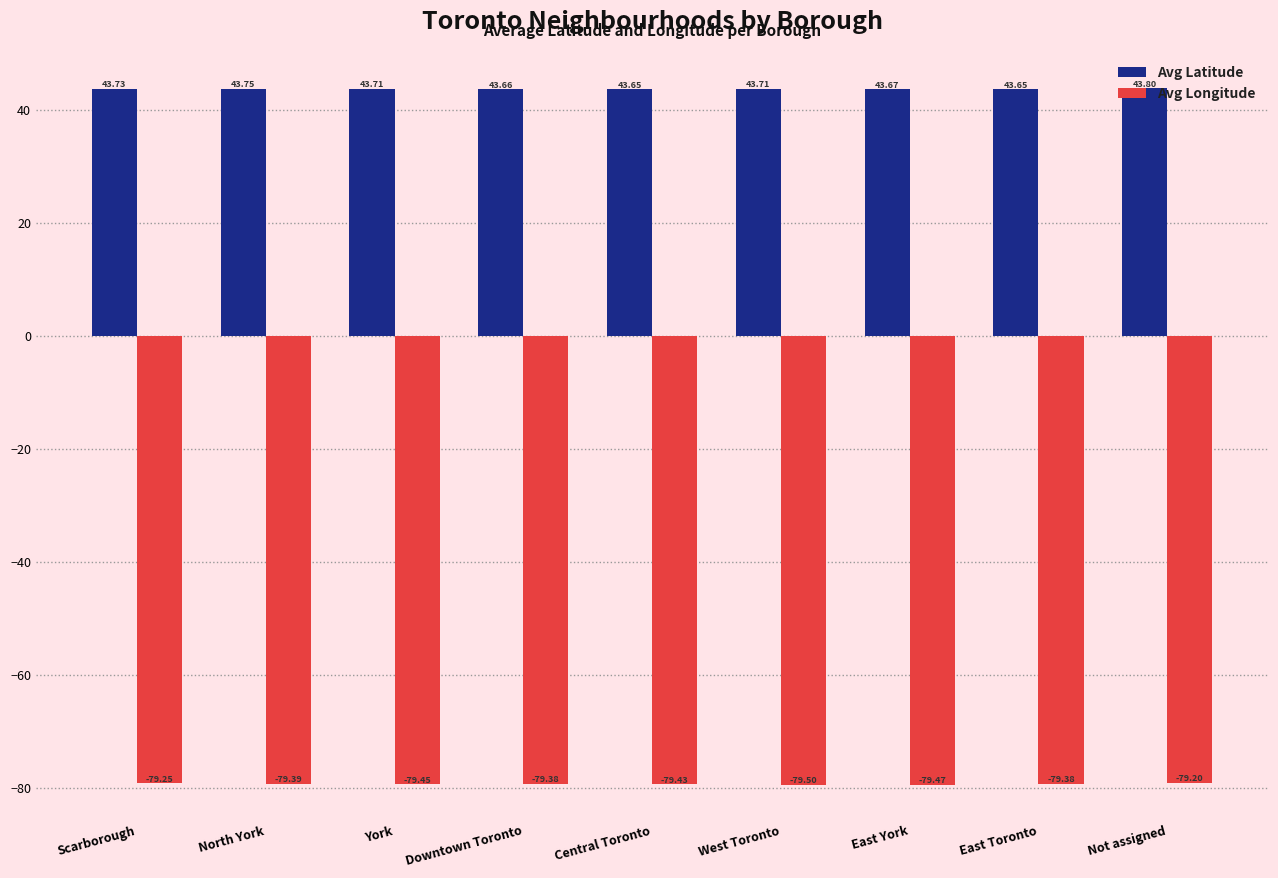

What is the sum of the Avg Latitude values at Not assigned and Downtown Toronto?

87.5